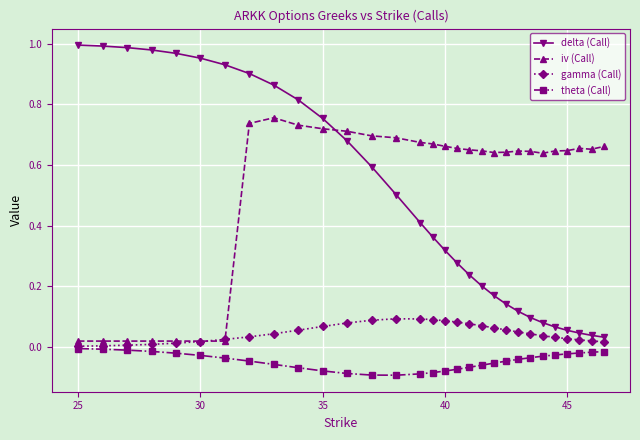

Which series has the widest spread of values?

delta (Call)